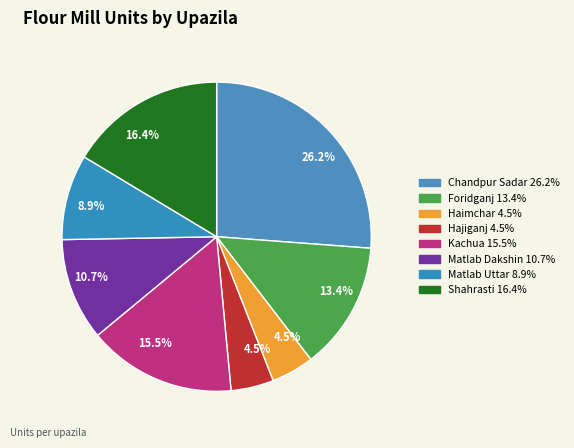

To the nearest percent, what percentage of the pie is Chandpur Sadar?

26%